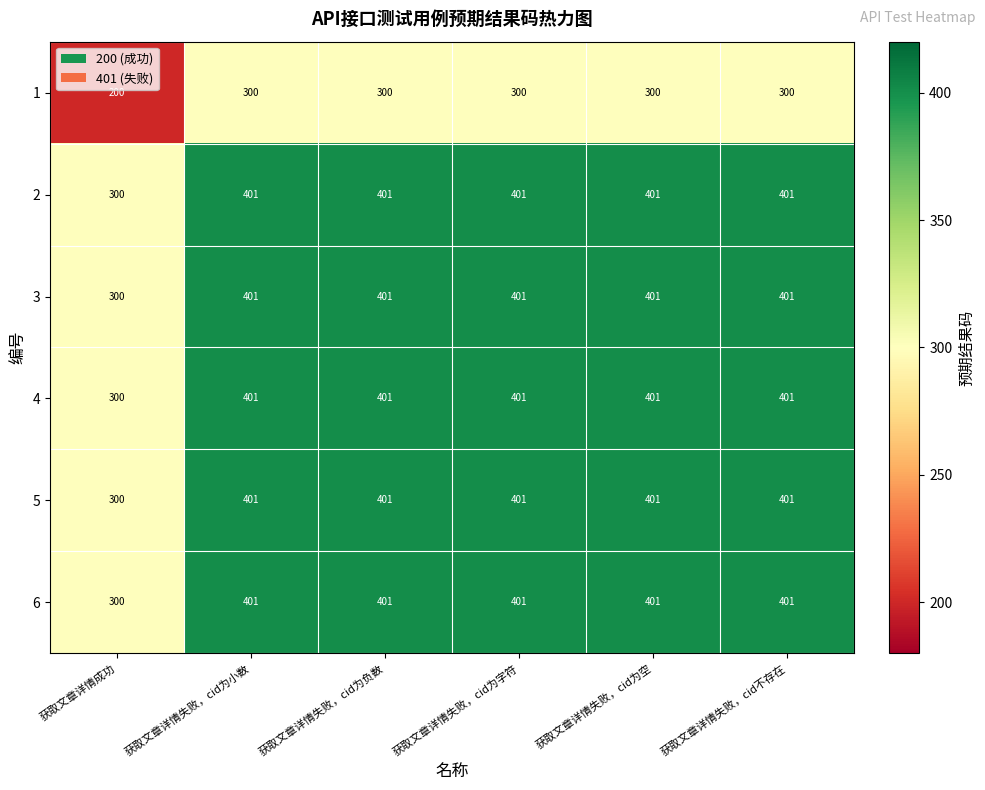

The value of 3 at 获取文章详情失败，cid为空 is 579. True or false?

False